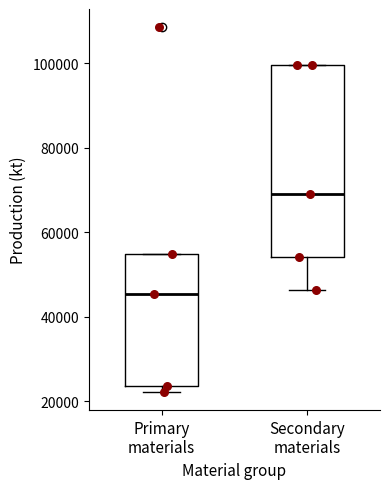

Which box has the lowest median line?

Primary materials